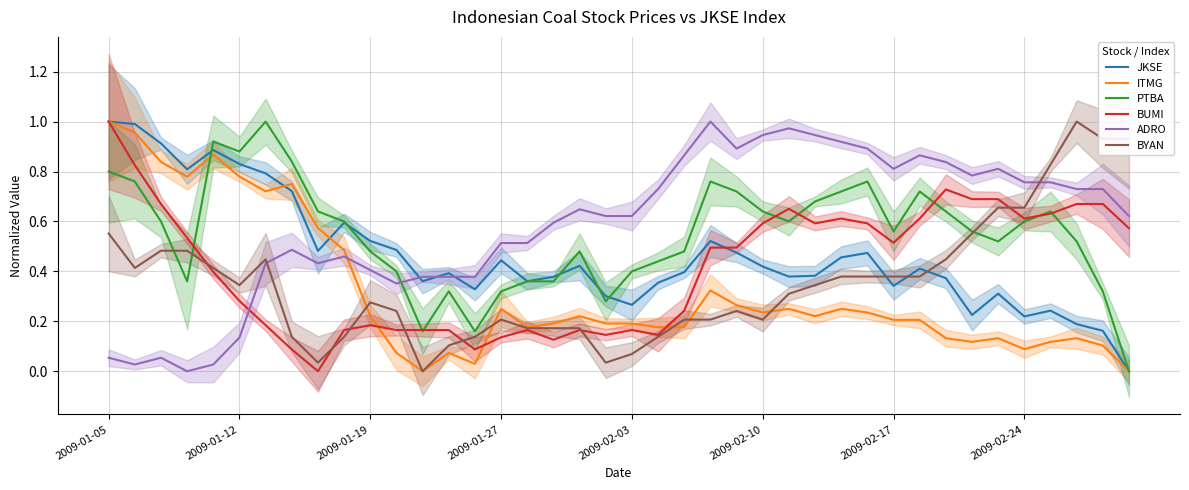

Reading left to right, extract all data points from this chart.

JKSE: 1.0	1.0	0.9	0.8	0.9	0.8	0.8	0.7	0.5	0.6	0.5	0.5	0.4	0.4	0.3	0.4	0.4	0.4	0.4	0.3	0.3	0.4	0.4	0.5	0.5	0.4	0.4	0.4	0.5	0.5	0.3	0.4	0.4	0.2	0.3	0.2	0.2	0.2	0.2	0.0
ITMG: 1.0	1.0	0.8	0.8	0.9	0.8	0.7	0.8	0.6	0.5	0.2	0.1	0.0	0.1	0.0	0.2	0.2	0.2	0.2	0.2	0.2	0.2	0.2	0.3	0.3	0.2	0.2	0.2	0.2	0.2	0.2	0.2	0.1	0.1	0.1	0.1	0.1	0.1	0.1	0.0
PTBA: 0.8	0.8	0.6	0.4	0.9	0.9	1.0	0.8	0.6	0.6	0.5	0.4	0.2	0.3	0.2	0.3	0.4	0.4	0.5	0.3	0.4	0.4	0.5	0.8	0.7	0.6	0.6	0.7	0.7	0.8	0.6	0.7	0.6	0.6	0.5	0.6	0.6	0.5	0.3	0.0
BUMI: 1.0	0.8	0.7	0.5	0.4	0.3	0.2	0.1	0.0	0.2	0.2	0.2	0.2	0.2	0.1	0.1	0.2	0.1	0.2	0.1	0.2	0.1	0.2	0.5	0.5	0.6	0.7	0.6	0.6	0.6	0.5	0.6	0.7	0.7	0.7	0.6	0.6	0.7	0.7	0.6
ADRO: 0.1	0.0	0.1	0.0	0.0	0.1	0.4	0.5	0.4	0.5	0.4	0.4	0.4	0.4	0.4	0.5	0.5	0.6	0.6	0.6	0.6	0.7	0.9	1.0	0.9	0.9	1.0	0.9	0.9	0.9	0.8	0.9	0.8	0.8	0.8	0.8	0.8	0.7	0.7	0.6
BYAN: 0.6	0.4	0.5	0.5	0.4	0.3	0.4	0.1	0.0	0.1	0.3	0.2	0.0	0.1	0.1	0.2	0.2	0.2	0.2	0.0	0.1	0.1	0.2	0.2	0.2	0.2	0.3	0.3	0.4	0.4	0.4	0.4	0.4	0.6	0.7	0.7	0.8	1.0	0.9	0.9